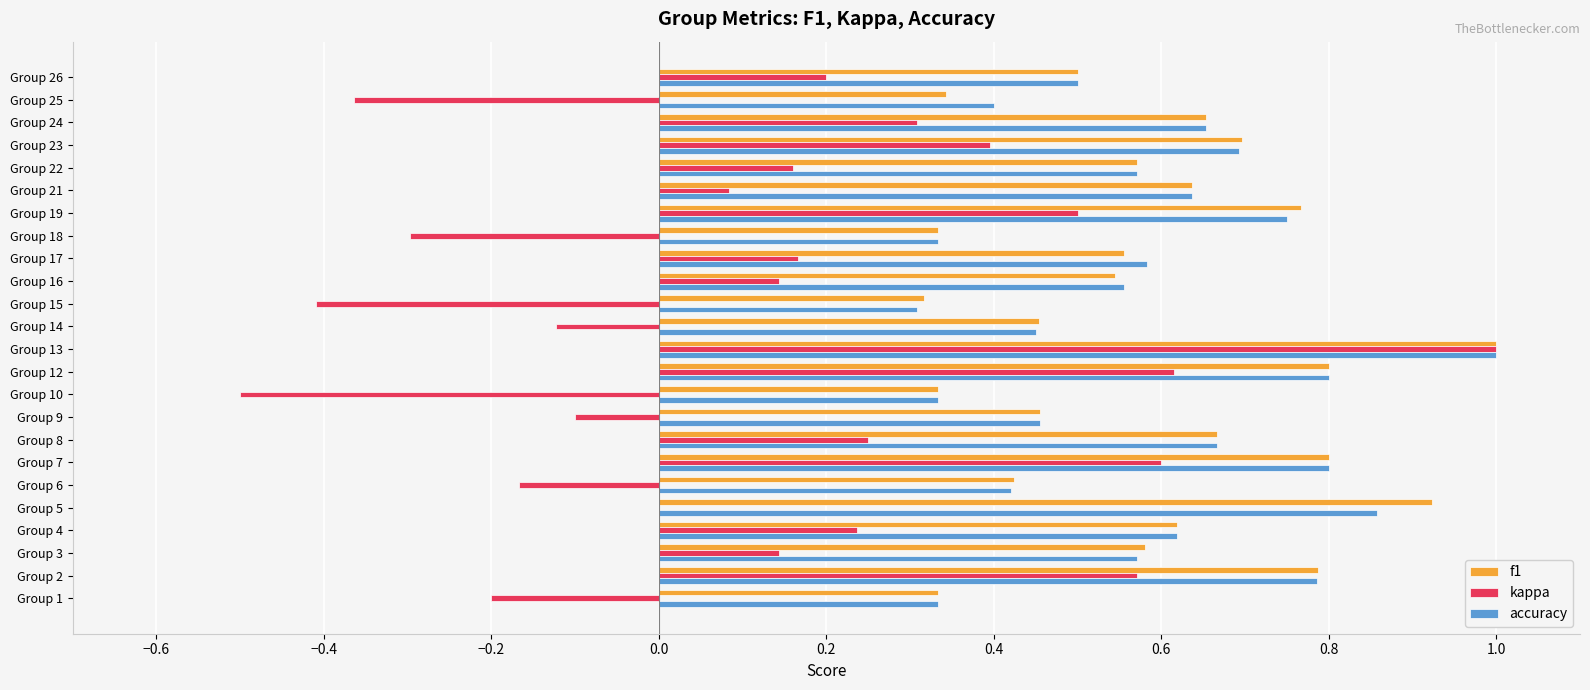

Which category has the highest value in the kappa series?

Group 13